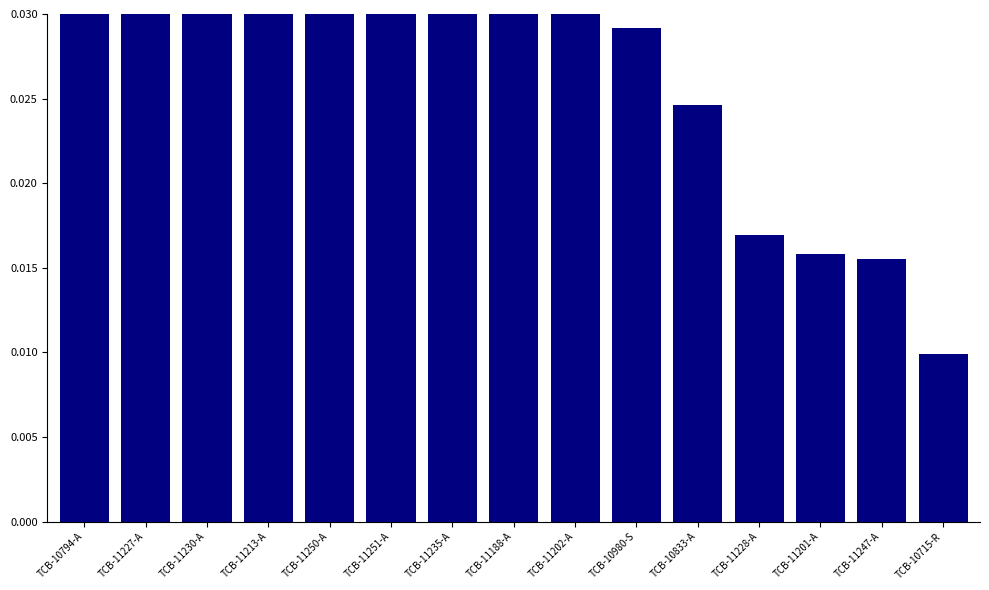

How many bars are there in total?

15